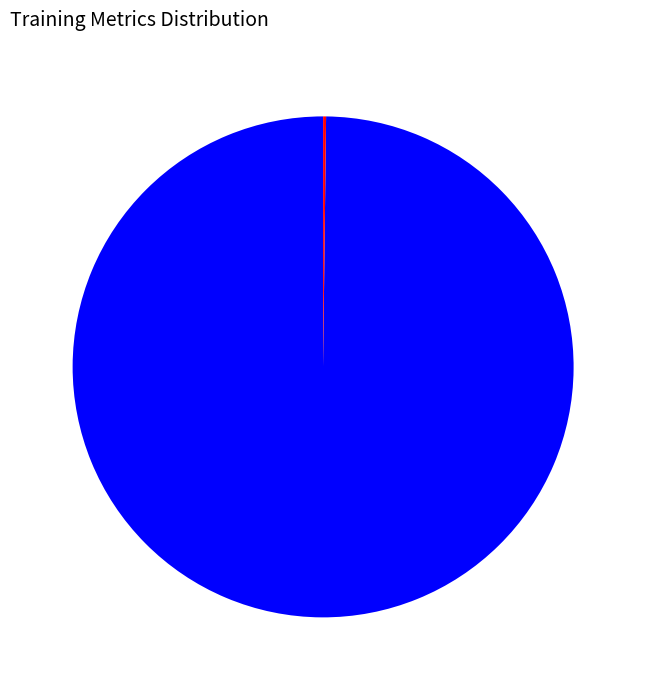

Does any single category account for the majority?

Yes